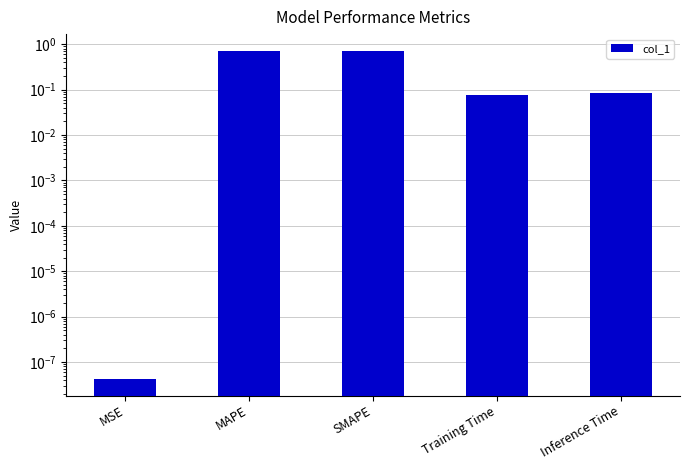

What is the label of the 1st bar from the right?

Inference Time